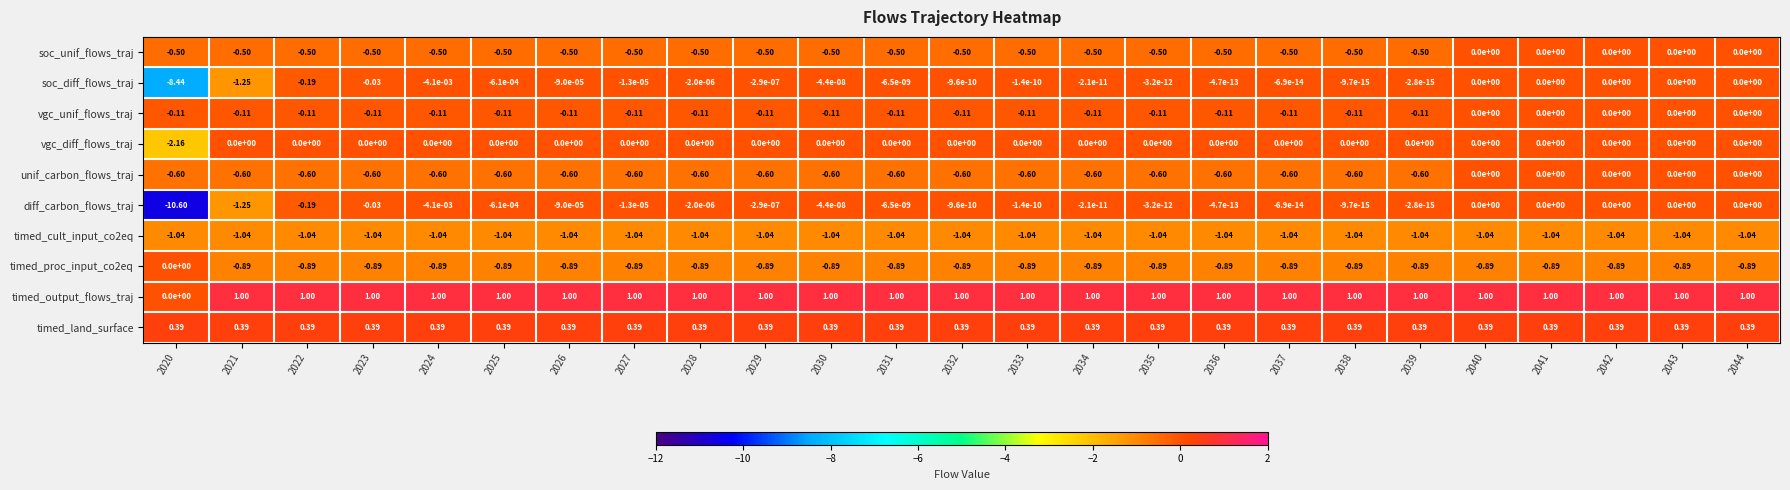

Is the value of vgc_unif_flows_traj at 2034 greater than the value of diff_carbon_flows_traj at 2034?

No